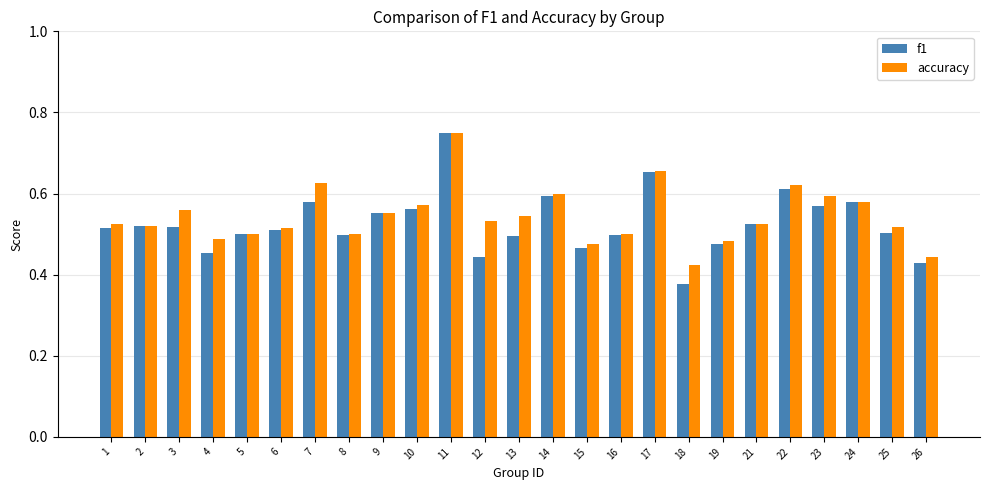

True or false: f1 has a value of 0.5 at 25.

True